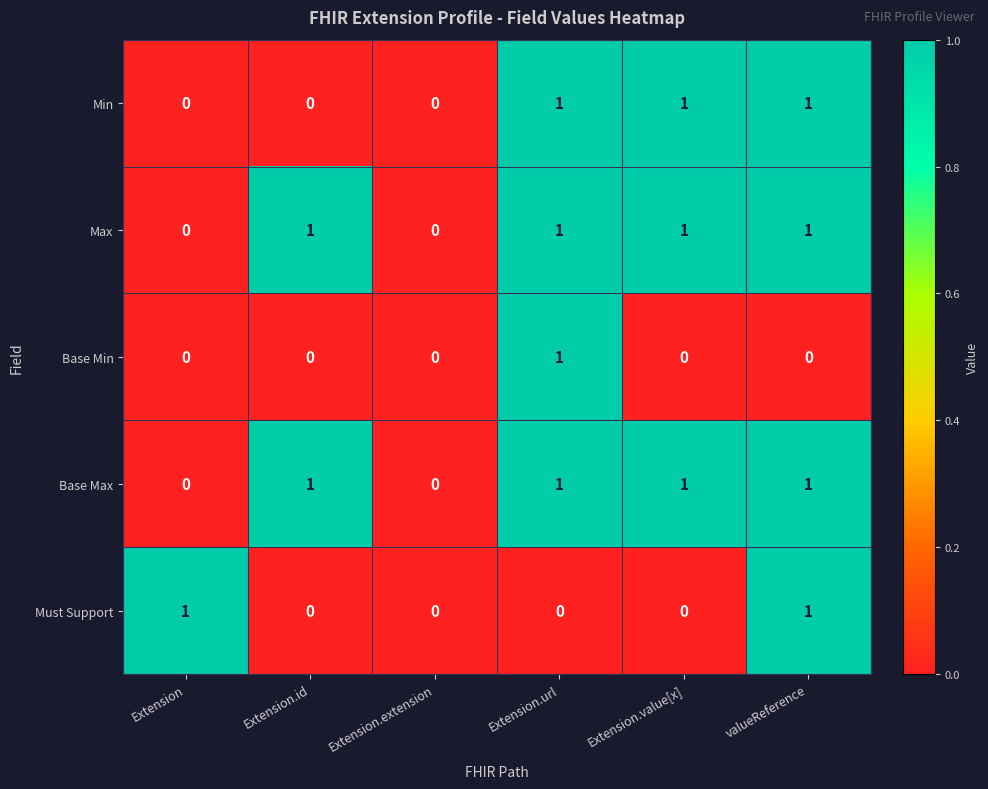

How many Must Support values are between 0 and 1?

6